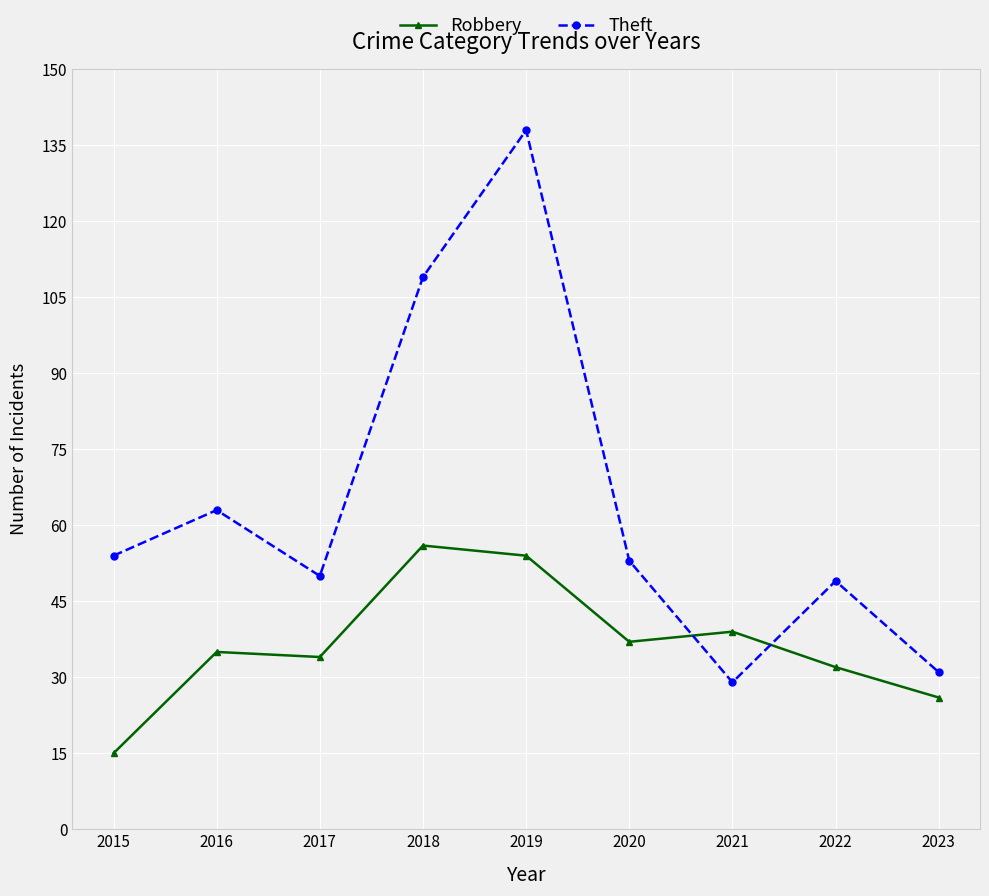

True or false: Robbery and Theft intersect in this chart.

True